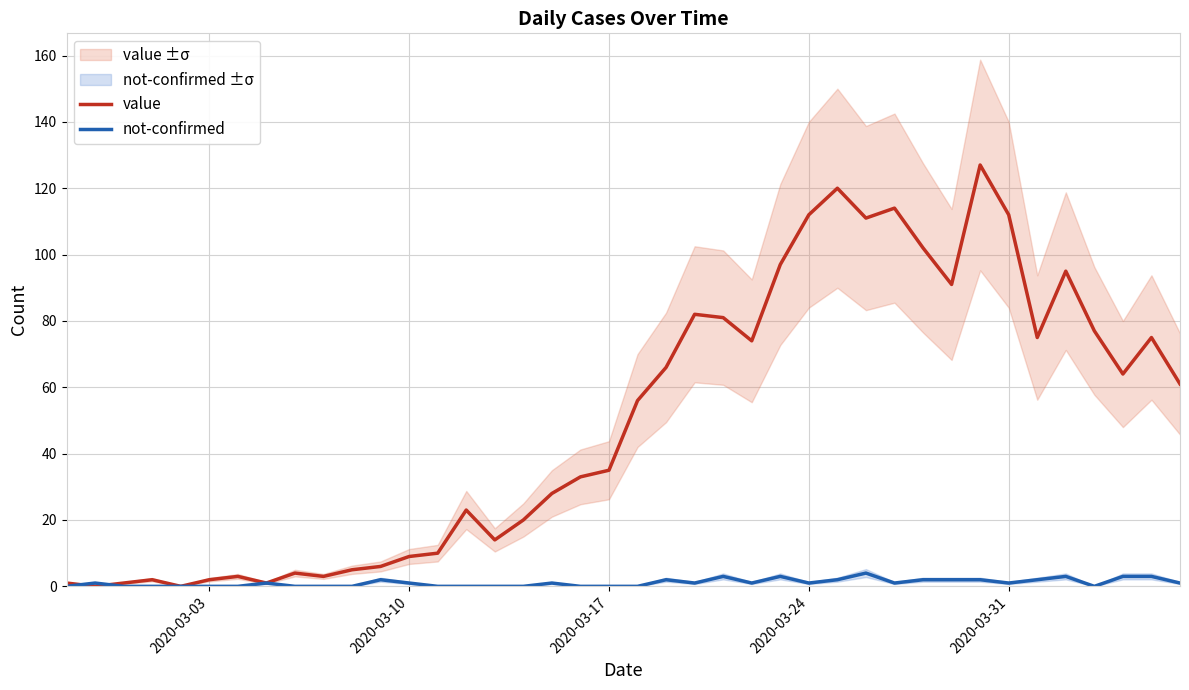

The value series shows 56 at 2020-03-17. True or false?

False